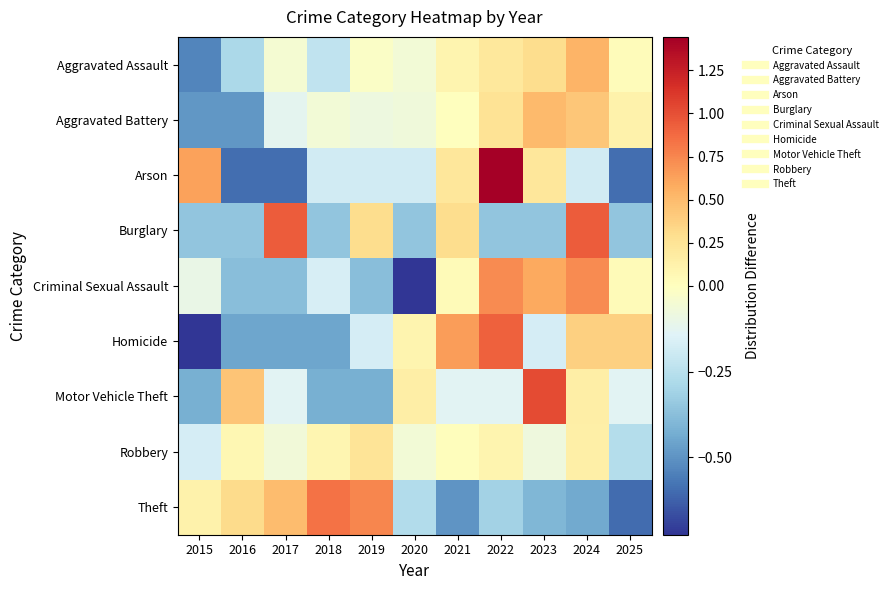

What is the spread (max minus min) of values at 2018?

1.3